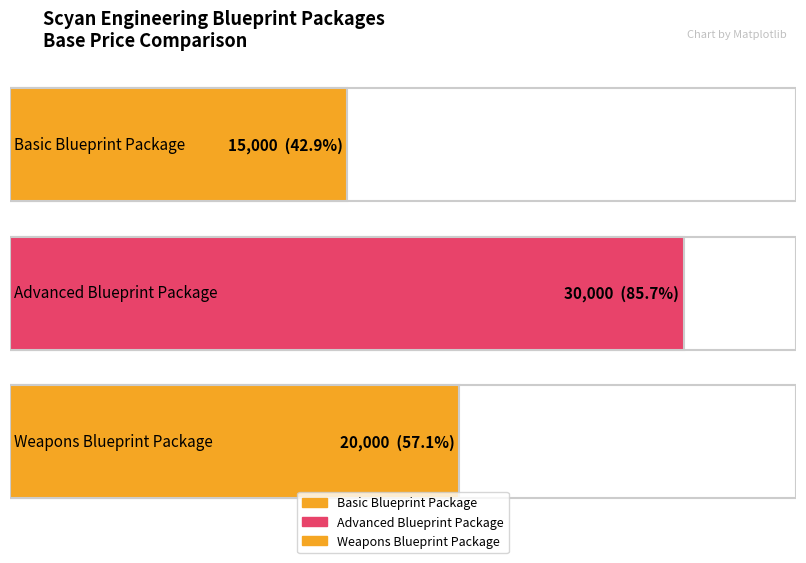

What is the sum of all values?

65000